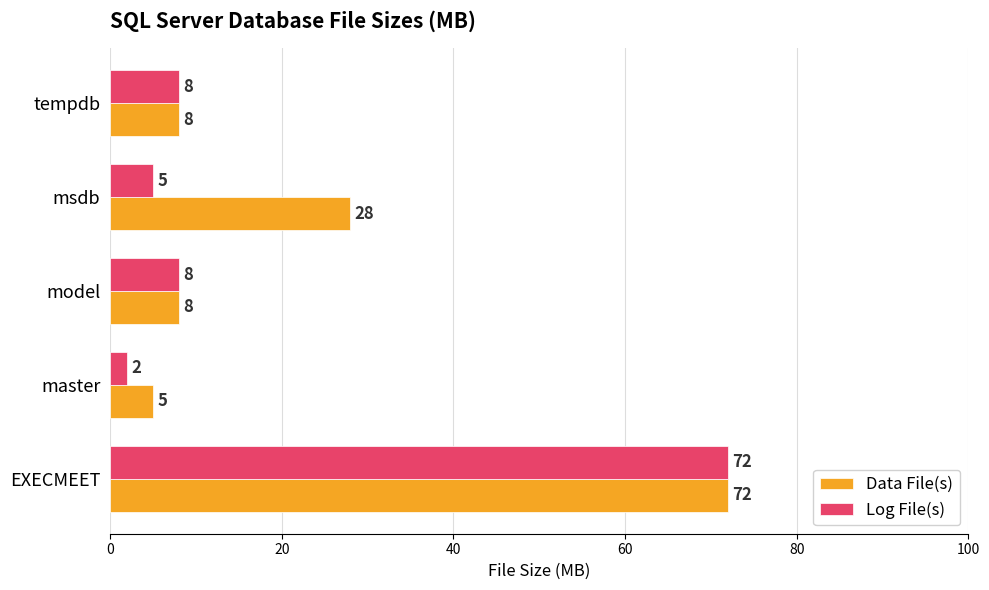

List the series in order of their overall mean, lowest first.

Log File(s), Data File(s)